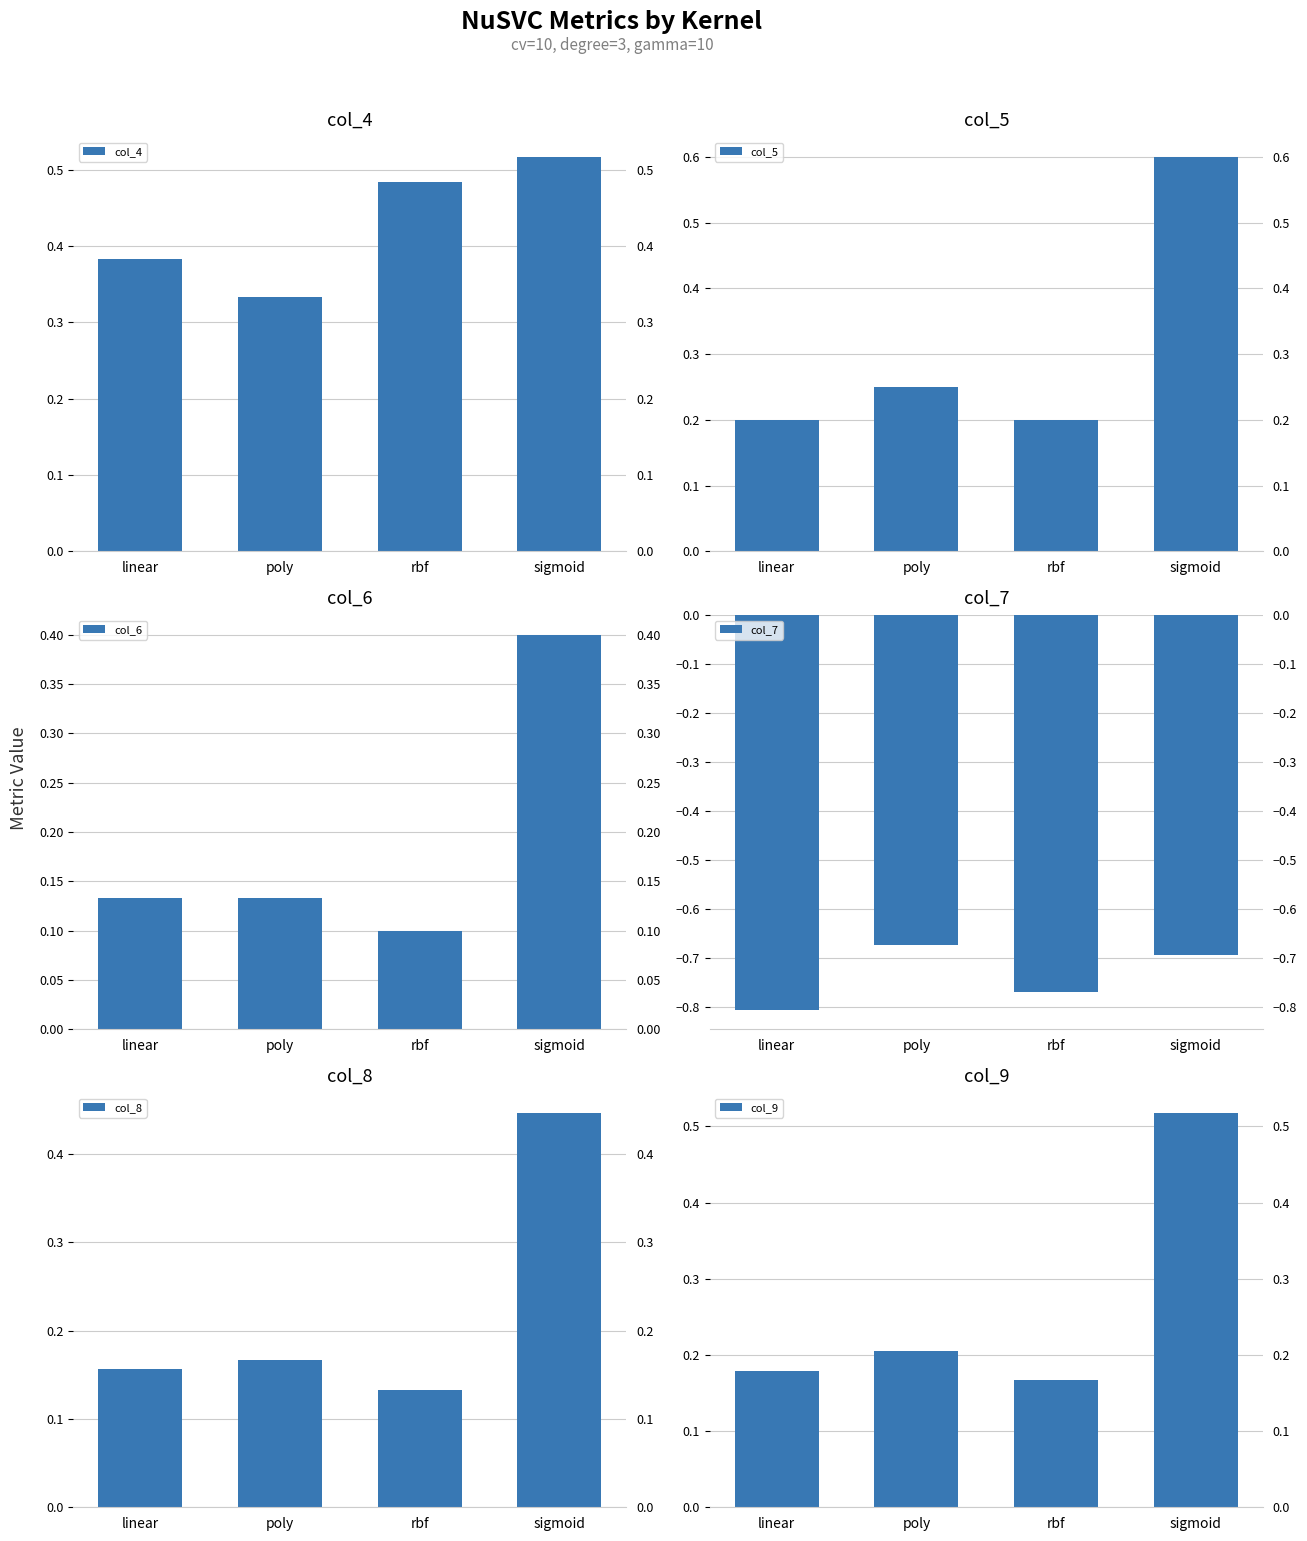

How many categories are shown in the chart?

4